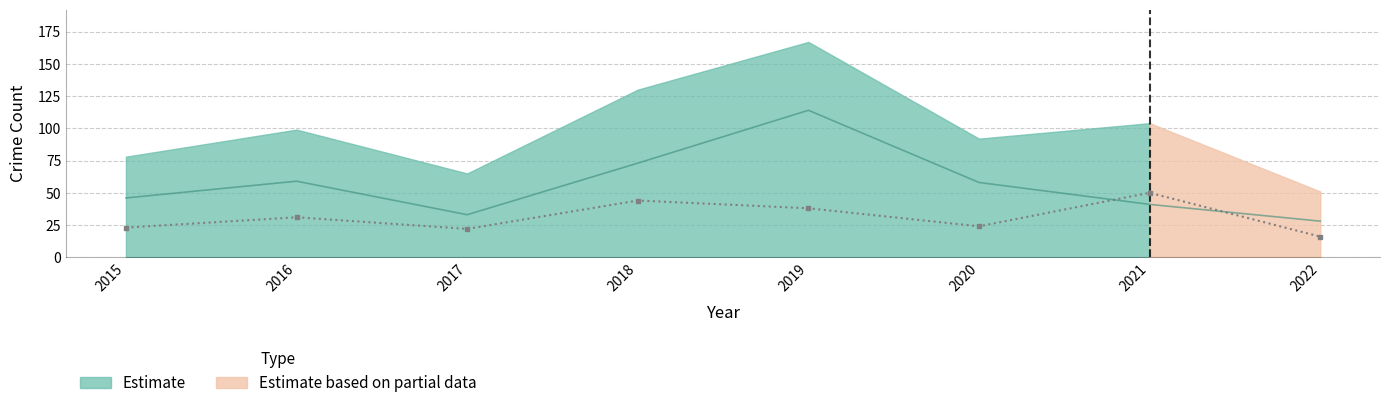

In Theft, how many points are higher than both neighbors (excluding endpoints)?

2